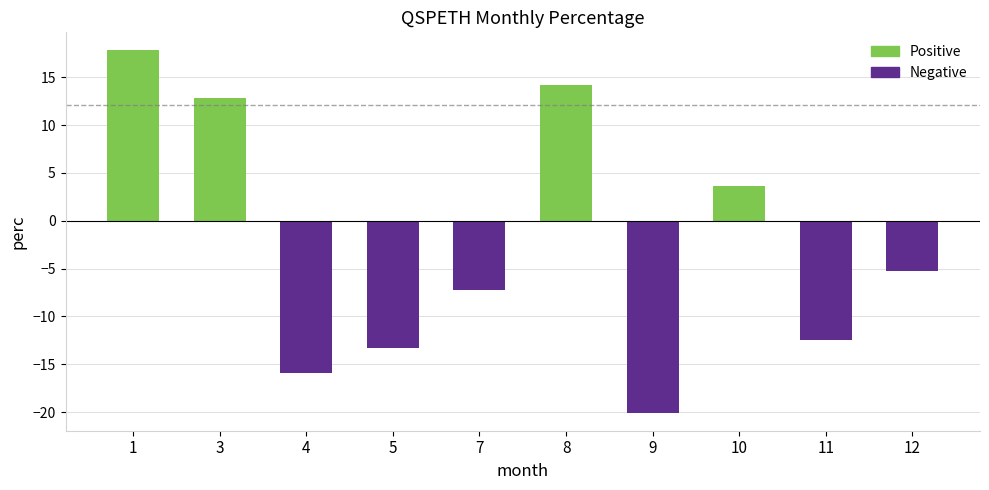

List the labels in order of value, smallest first.

9, 4, 5, 11, 7, 12, 10, 3, 8, 1